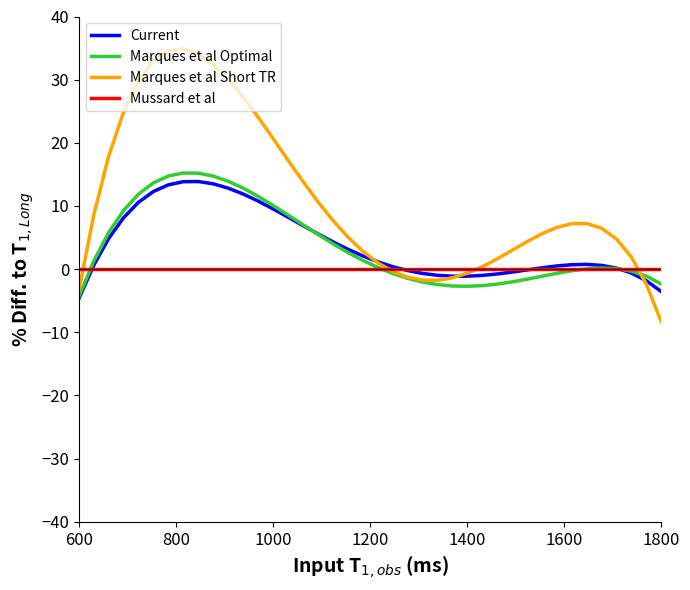

What is the highest value of the Marques et al Optimal series?

15.2